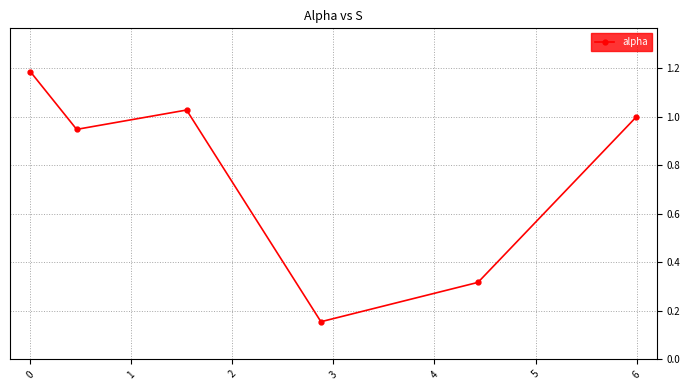

What is the value of the 1st point from the left?

1.2